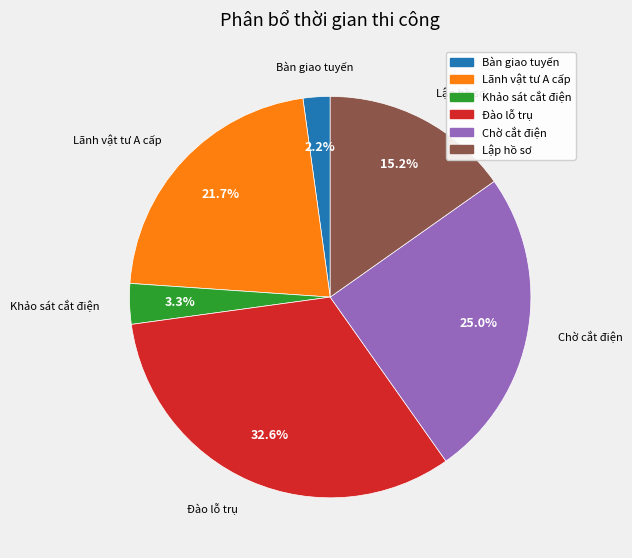

Is there any slice that represents more than half of the pie?

No